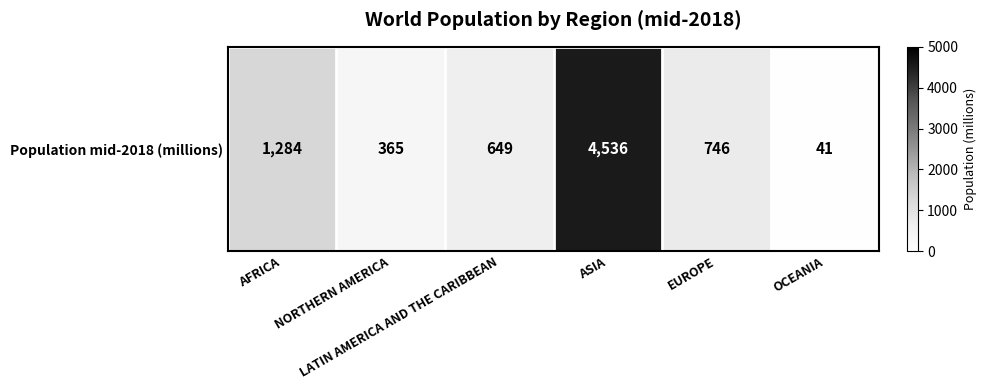

The value at OCEANIA is 41. True or false?

True